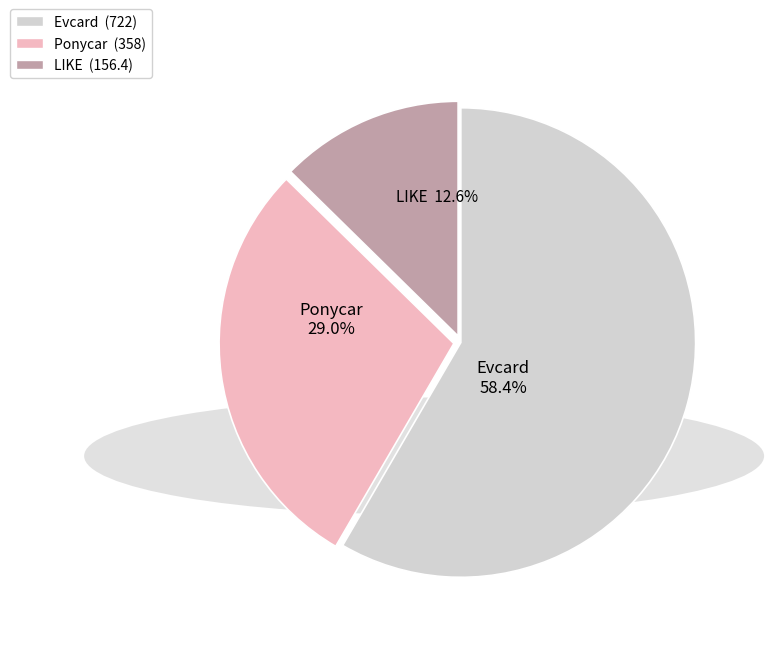

Approximately how many times larger is the value at Ponycar compared to Evcard?

0.5